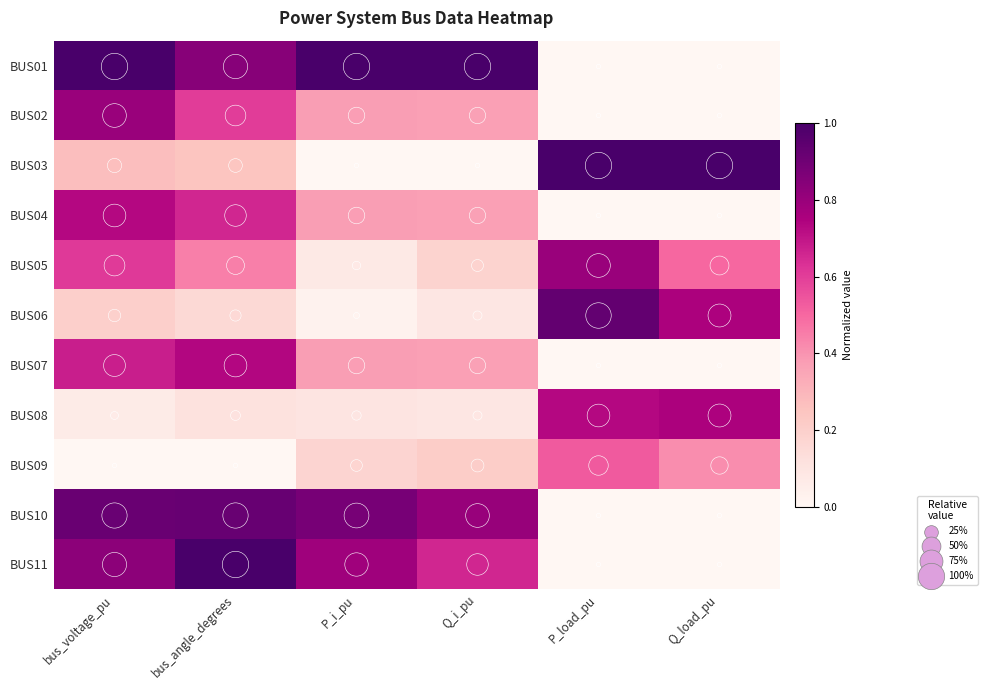

Reading right to left, extract all data points from this chart.

BUS01: Q_load_pu=0.0	P_load_pu=0.0	Q_i_pu=1.0	P_i_pu=1.0	bus_angle_degrees=0.8	bus_voltage_pu=1.0
BUS02: Q_load_pu=0.0	P_load_pu=0.0	Q_i_pu=0.4	P_i_pu=0.4	bus_angle_degrees=0.6	bus_voltage_pu=0.8
BUS03: Q_load_pu=1.0	P_load_pu=1.0	Q_i_pu=0.0	P_i_pu=0.0	bus_angle_degrees=0.2	bus_voltage_pu=0.3
BUS04: Q_load_pu=0.0	P_load_pu=0.0	Q_i_pu=0.4	P_i_pu=0.4	bus_angle_degrees=0.7	bus_voltage_pu=0.7
BUS05: Q_load_pu=0.5	P_load_pu=0.8	Q_i_pu=0.2	P_i_pu=0.1	bus_angle_degrees=0.4	bus_voltage_pu=0.6
BUS06: Q_load_pu=0.8	P_load_pu=0.9	Q_i_pu=0.1	P_i_pu=0.0	bus_angle_degrees=0.2	bus_voltage_pu=0.2
BUS07: Q_load_pu=0.0	P_load_pu=0.0	Q_i_pu=0.4	P_i_pu=0.4	bus_angle_degrees=0.7	bus_voltage_pu=0.7
BUS08: Q_load_pu=0.8	P_load_pu=0.7	Q_i_pu=0.1	P_i_pu=0.1	bus_angle_degrees=0.1	bus_voltage_pu=0.1
BUS09: Q_load_pu=0.4	P_load_pu=0.5	Q_i_pu=0.2	P_i_pu=0.2	bus_angle_degrees=0.0	bus_voltage_pu=0.0
BUS10: Q_load_pu=0.0	P_load_pu=0.0	Q_i_pu=0.8	P_i_pu=0.9	bus_angle_degrees=0.9	bus_voltage_pu=0.9
BUS11: Q_load_pu=0.0	P_load_pu=0.0	Q_i_pu=0.7	P_i_pu=0.8	bus_angle_degrees=1.0	bus_voltage_pu=0.8